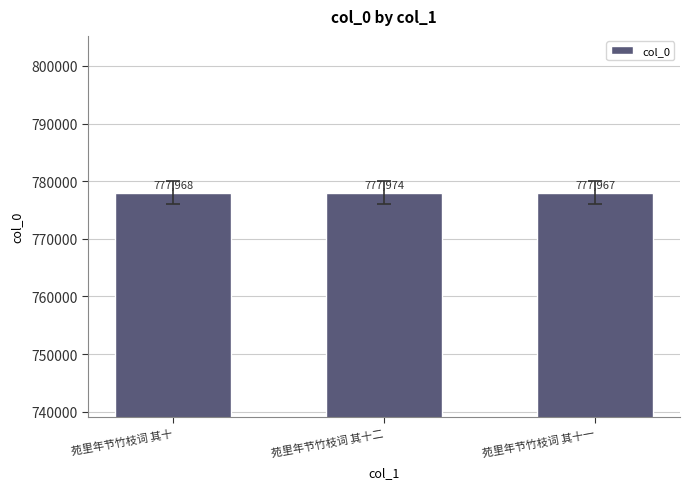

Which label corresponds to the smallest value in the chart?

苑里年节竹枝词 其十一